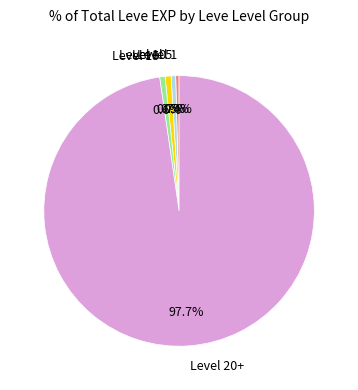

Is there a majority slice in this chart?

Yes